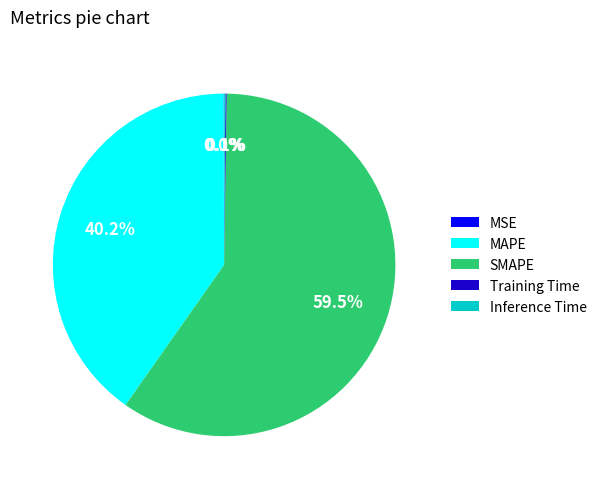

Which slice represents more than half of the pie?

SMAPE